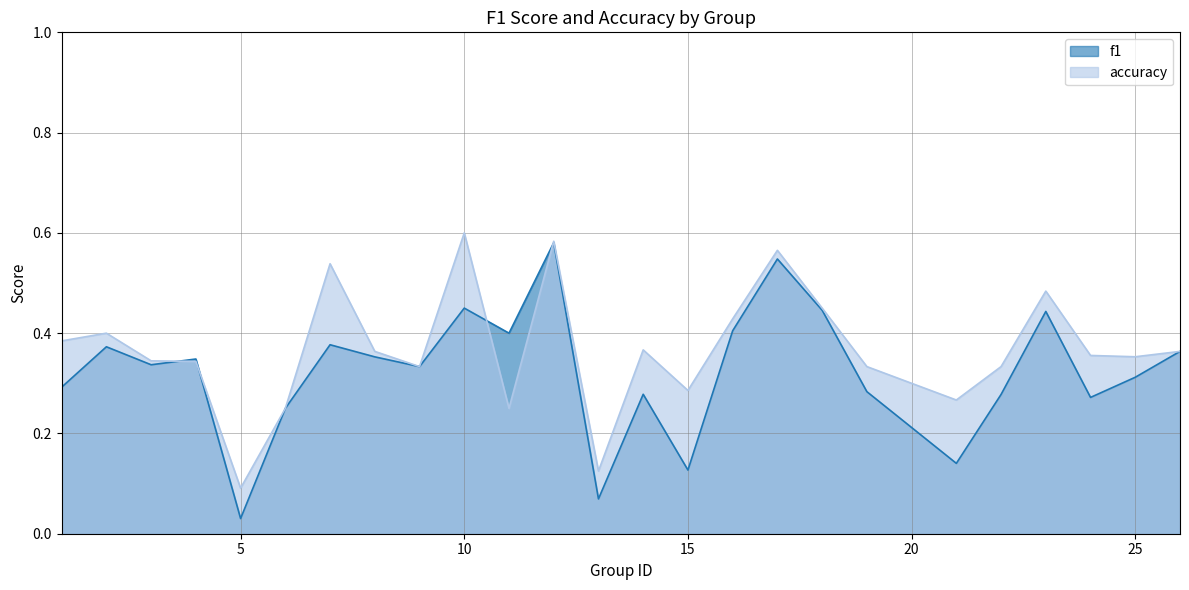

List the series in order of their overall mean, highest first.

accuracy, f1